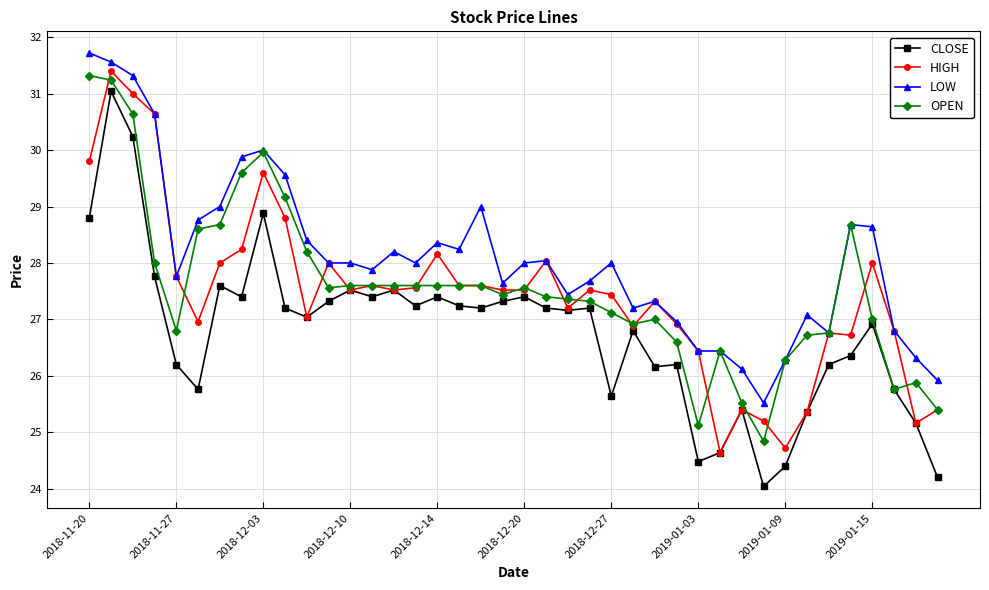

Does the chart display data point markers on the line(s)?

Yes